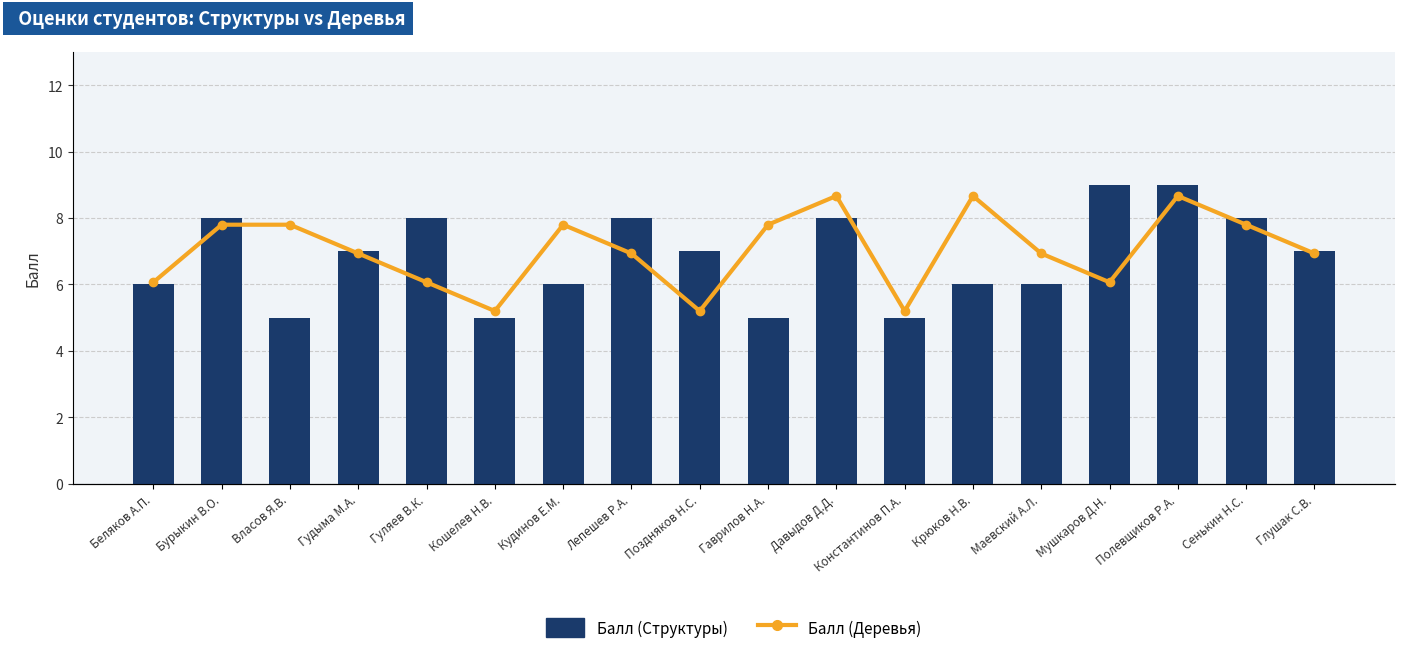

True or false: Балл (Структуры) has a value of 6 at Маевский А.Л..

True